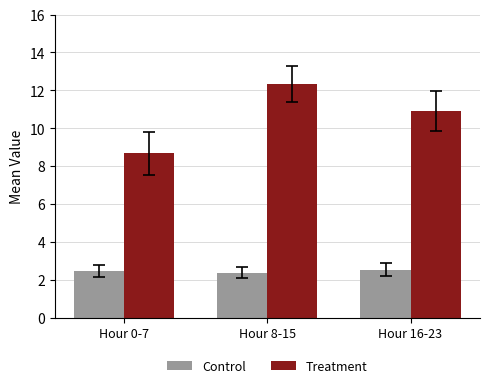

What is the difference between the maximum and minimum values in the Treatment series?

3.7